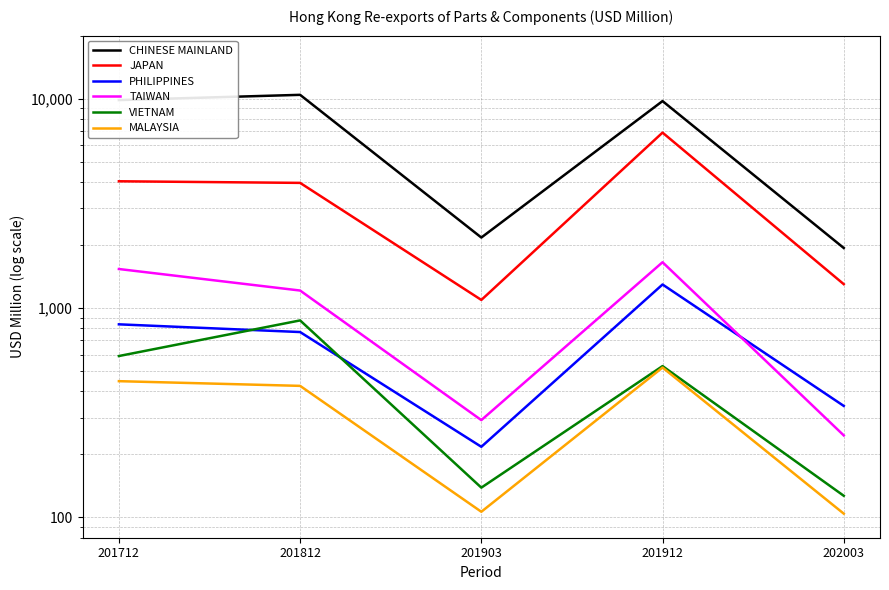

Reading left to right, list all the values displayed in this chart.

CHINESE MAINLAND: 9845.8	10430.4	2171.5	9738.3	1935.7
JAPAN: 4031.7	3961.0	1093.4	6885.1	1300.4
PHILIPPINES: 836.0	768.1	217.5	1295.7	340.9
TAIWAN: 1536.2	1212.4	291.6	1655.1	246.5
VIETNAM: 590.0	872.9	138.8	528.2	126.9
MALAYSIA: 447.5	424.9	106.4	519.8	104.3